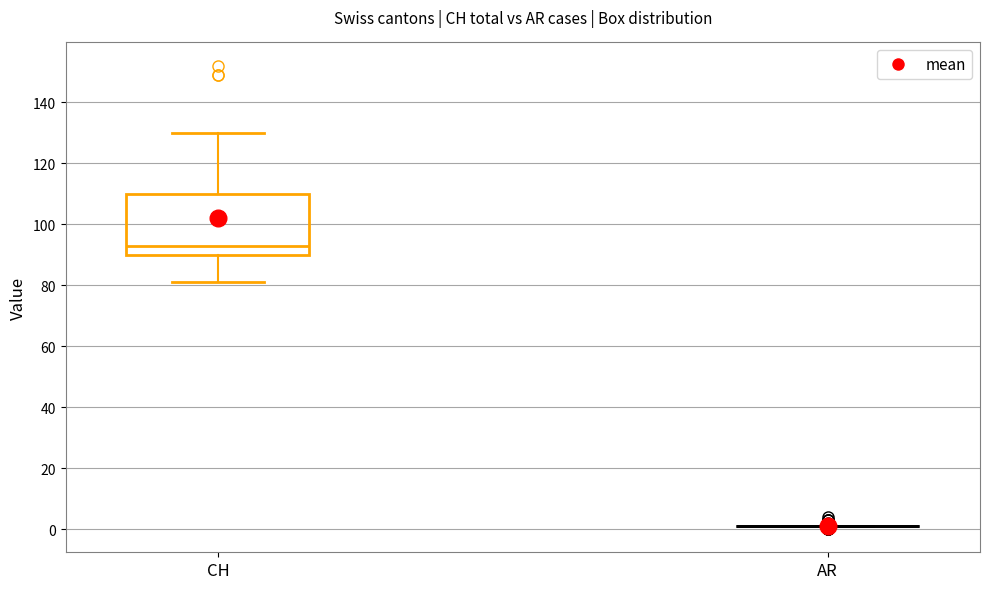

Which box is the tallest, from its lower edge to its upper edge?

CH